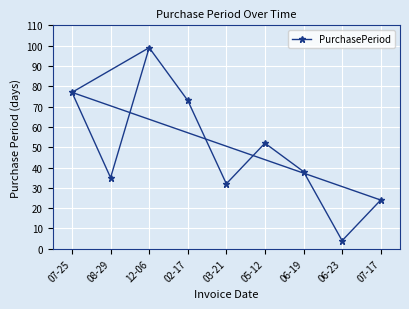

What position from the right is 07-17?

1